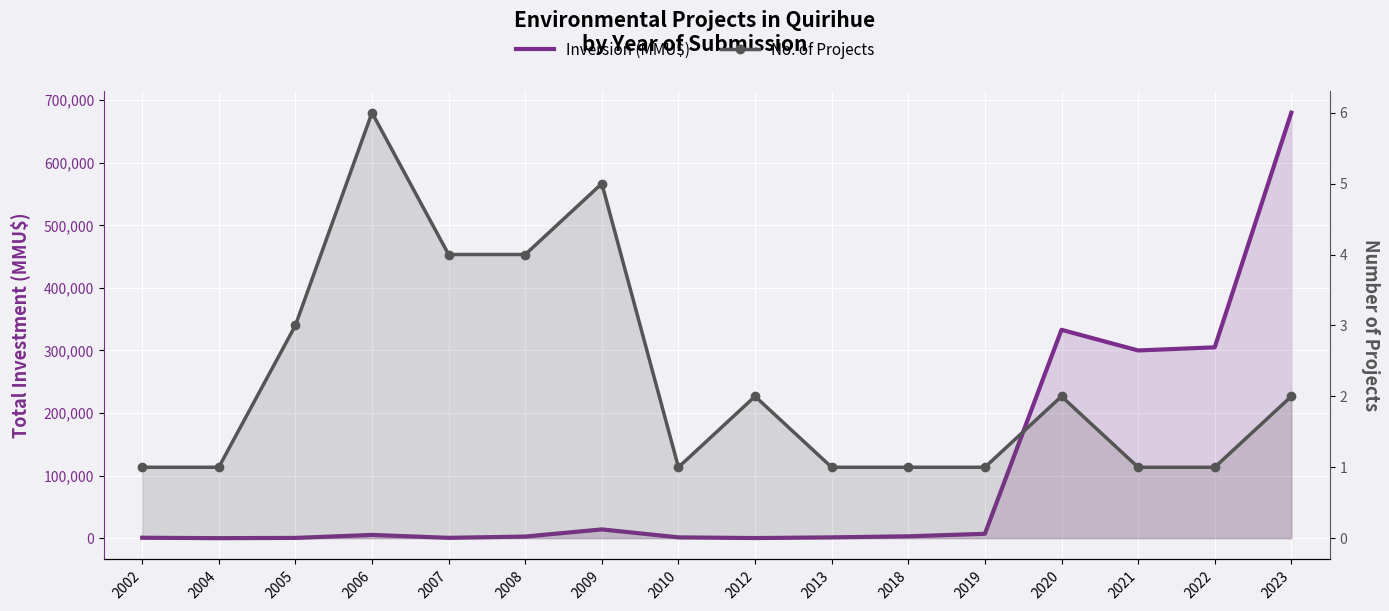

List the series in order of their overall mean, highest first.

Inversión (MMU$), No. of Projects